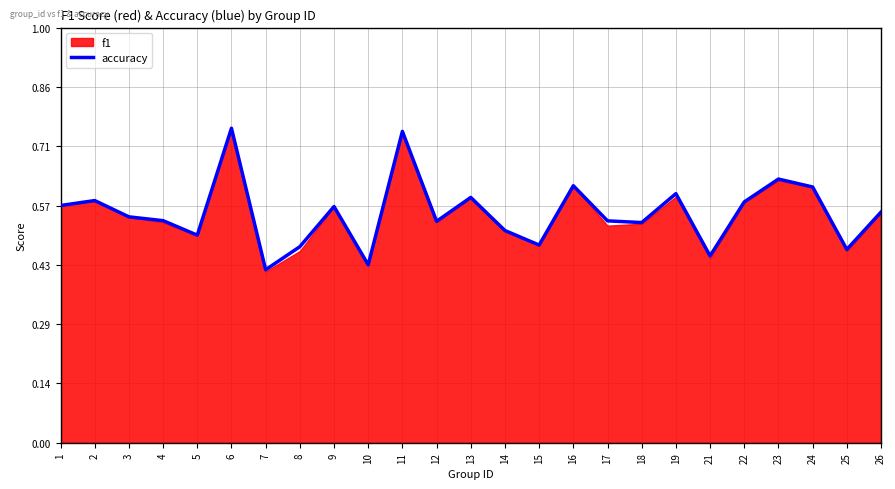

What is the smallest value displayed?

0.4